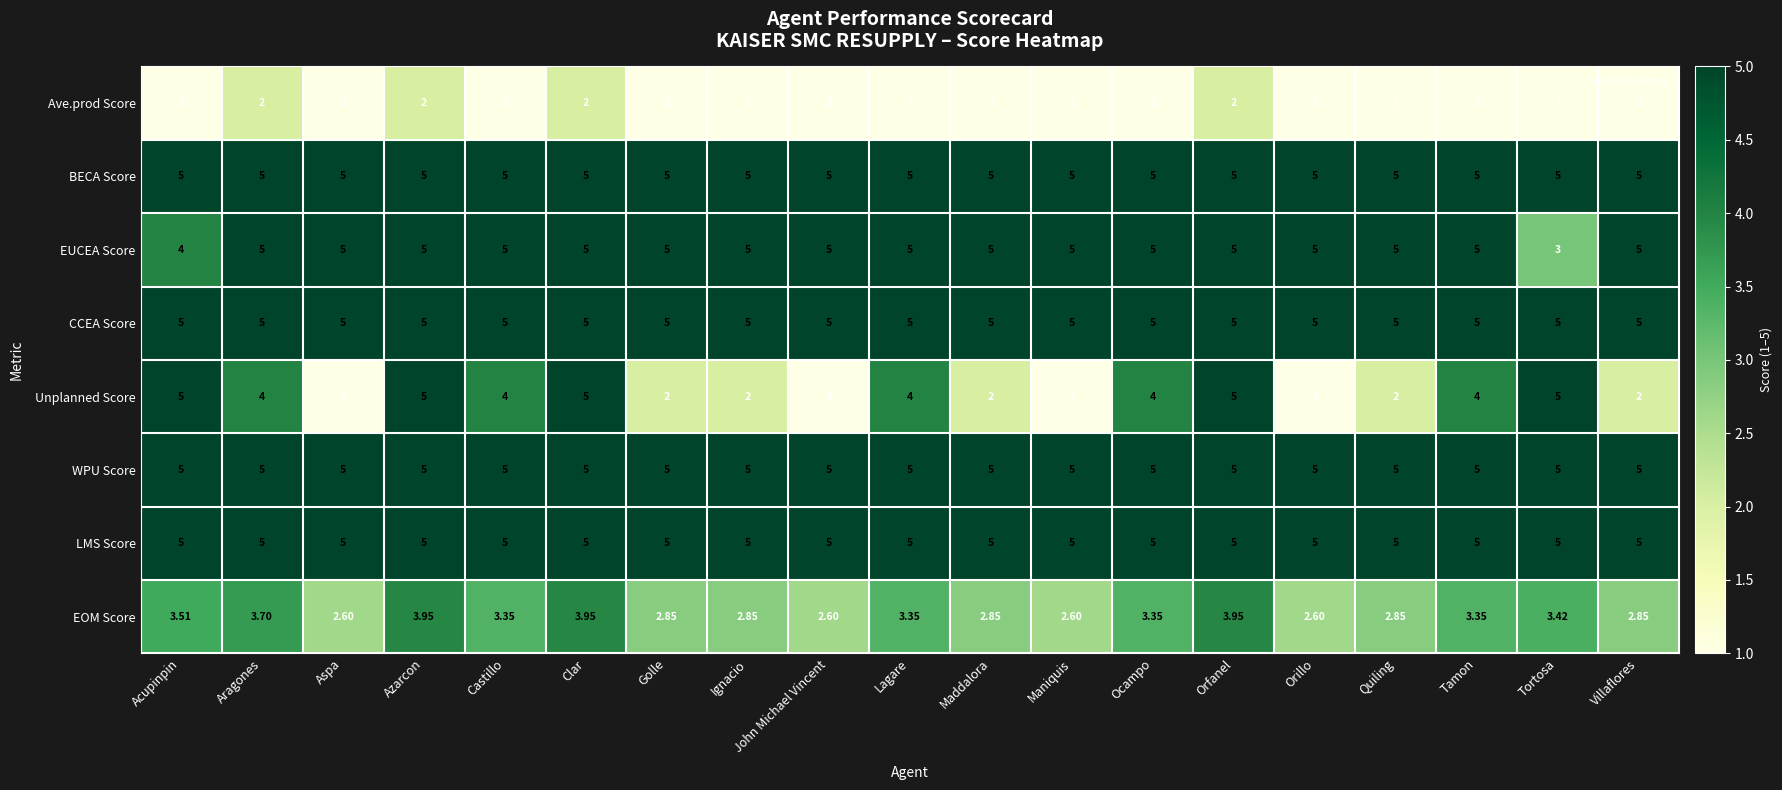

Is the value of Ave.prod Score at Orfanel greater than the value of EUCEA Score at Tortosa?

No